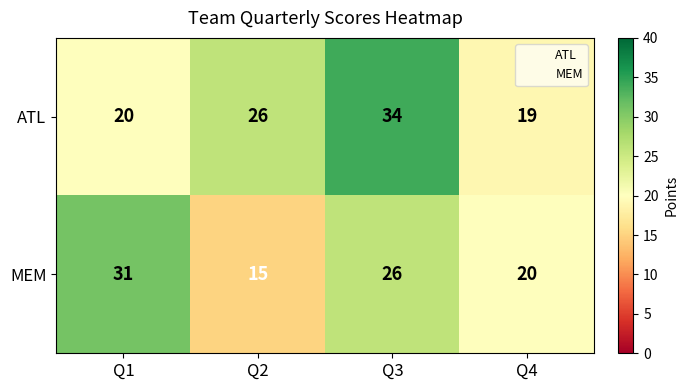

How many series are shown in this chart?

2